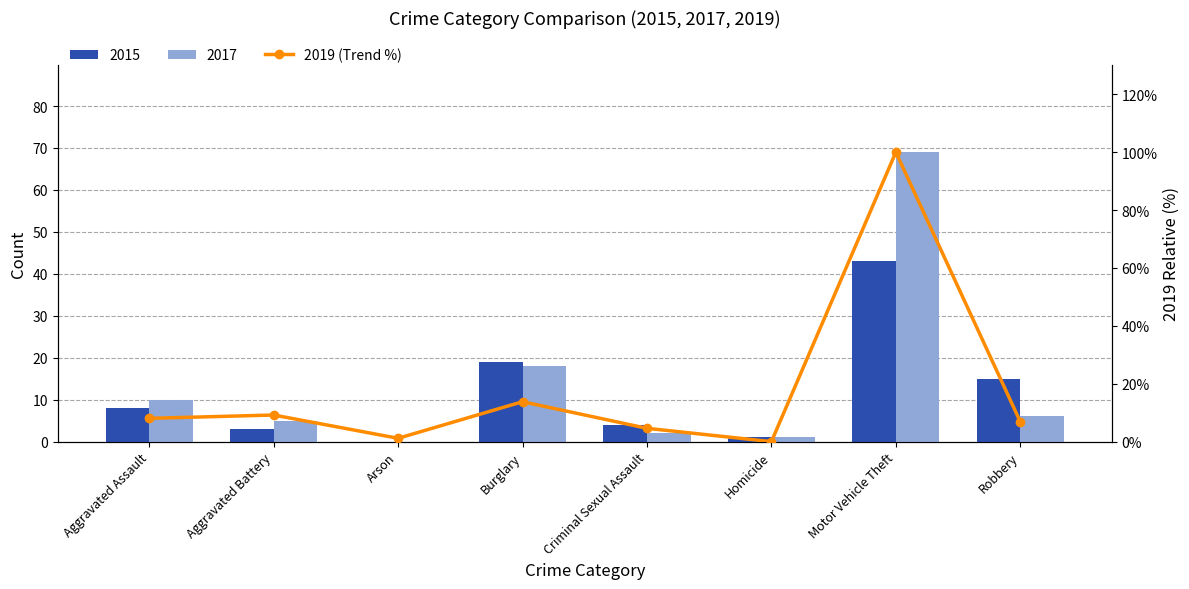

Where does the data first go above 8?

Aggravated Assault